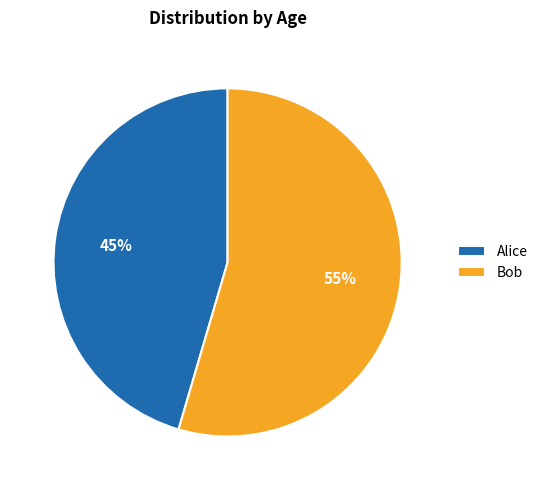

What is the largest slice in the pie chart?

Bob